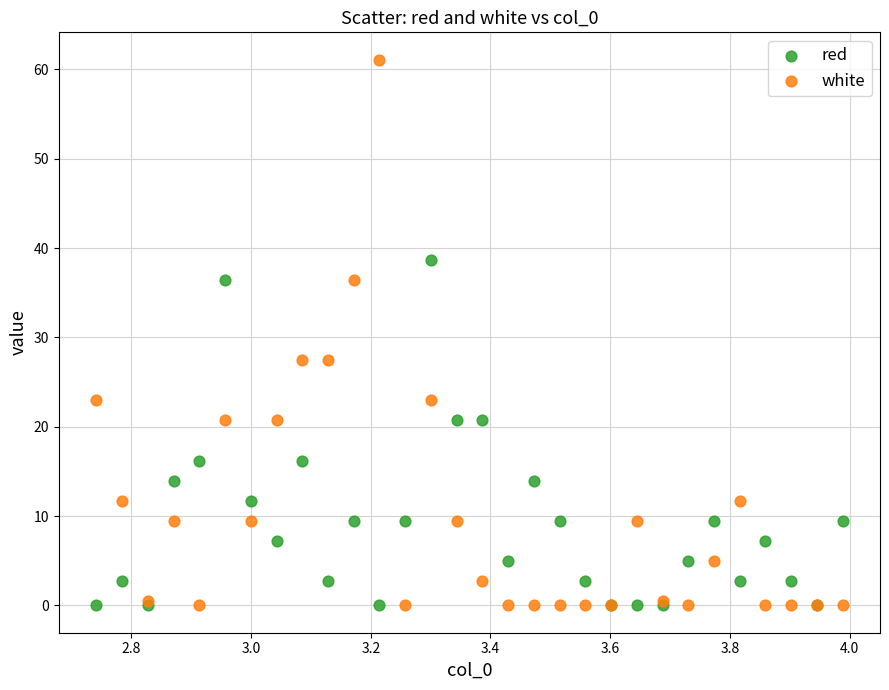

Which series contains the highest Y value?

white